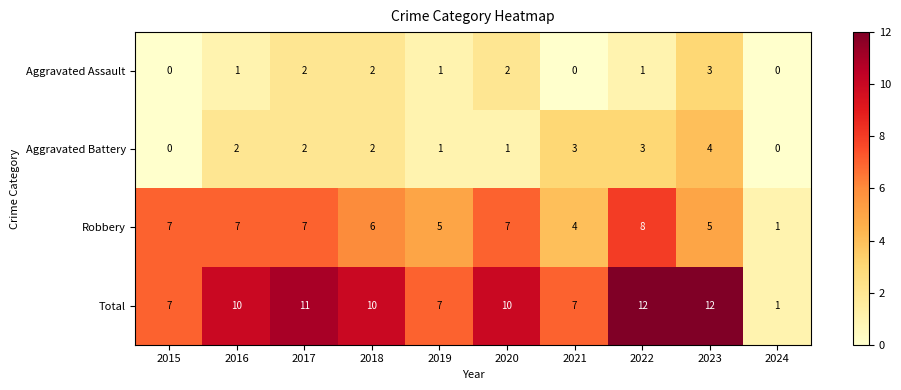

Which series has the largest total across all categories?

Total